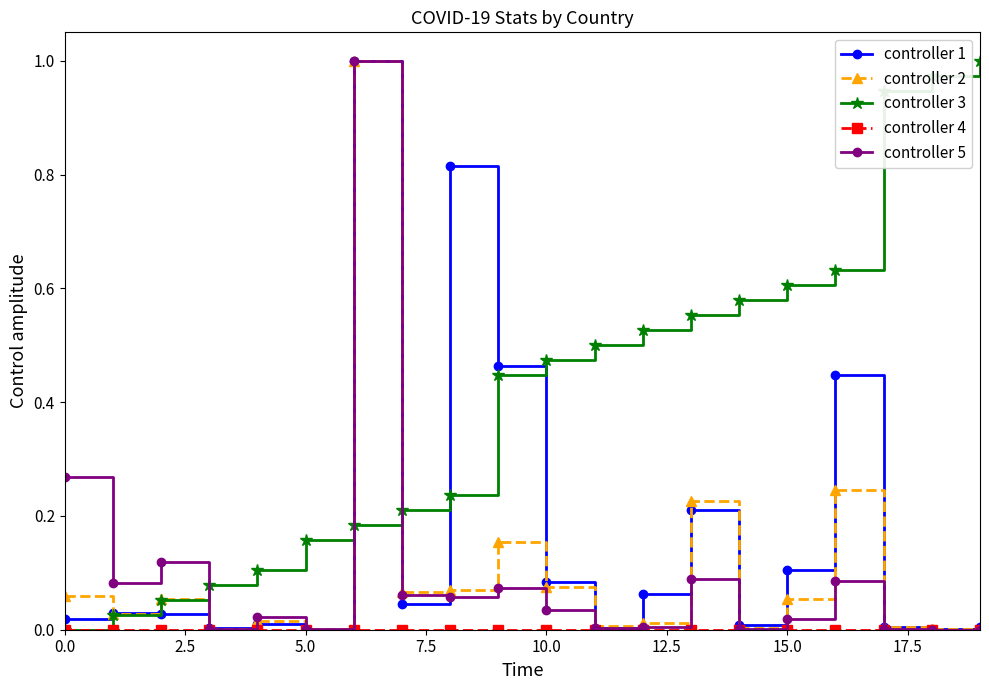

What is the label of the 18th point from the left?

17